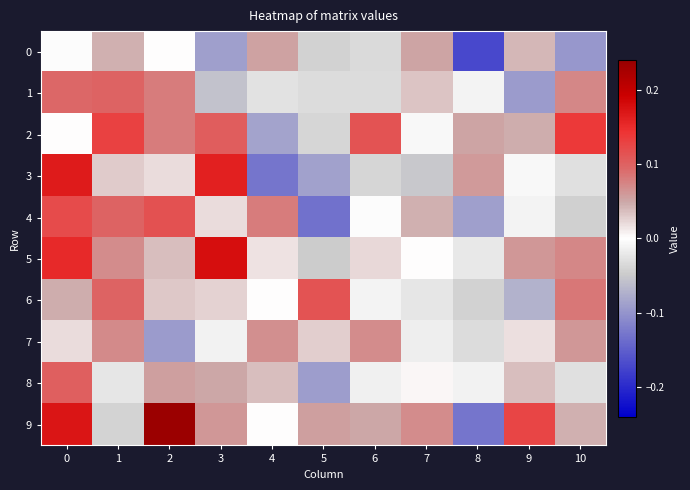

At how many categories does at least one series exceed 0?

11